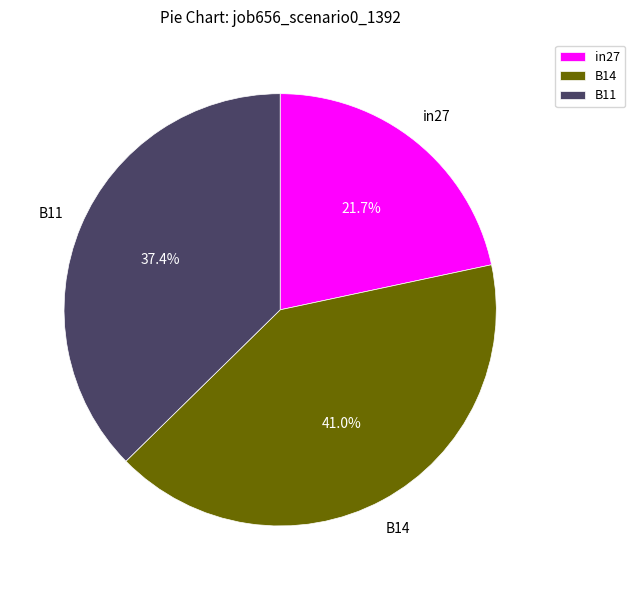

To the nearest percent, what is the difference between the B14 and B11 slice percentages?

4%